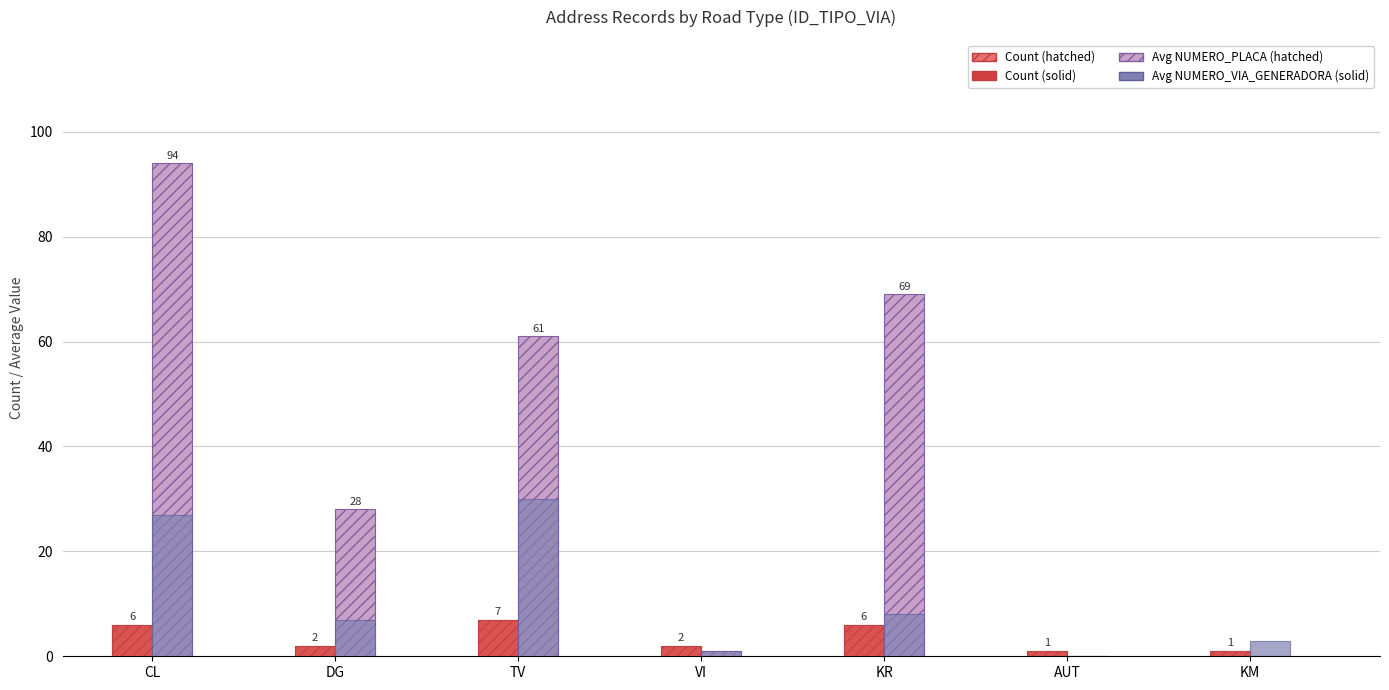

Count the number of categories in the chart.

7